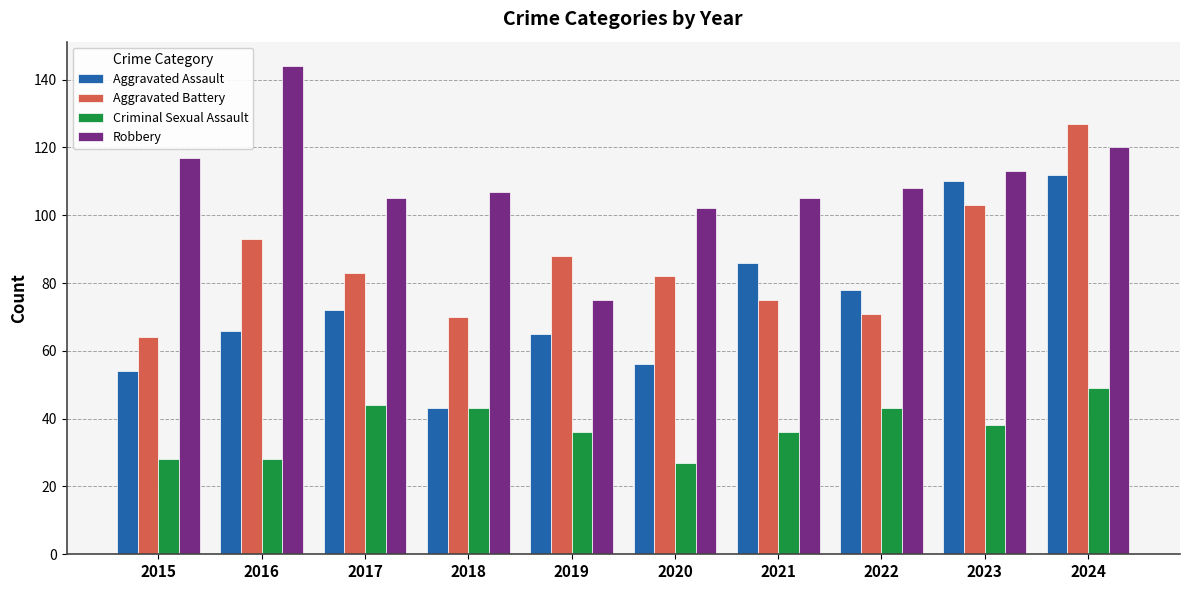

At which label does Aggravated Battery first exceed 83?

2016